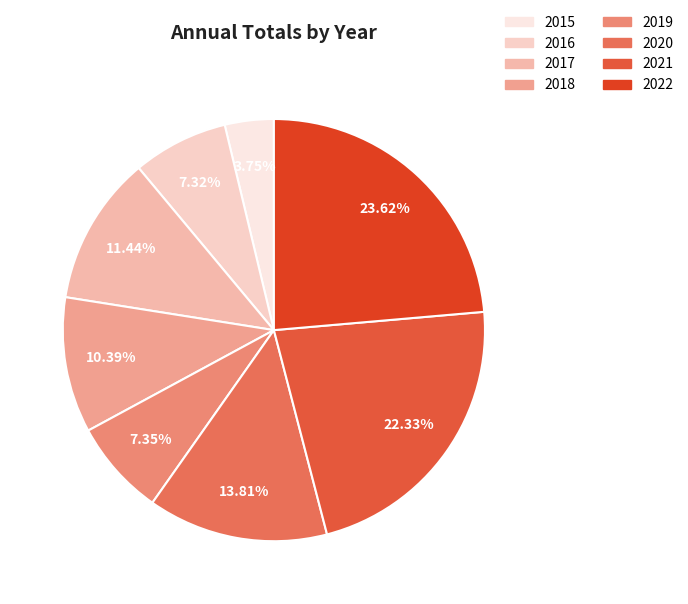

Is it true that 2016 is 7% of the pie?

True